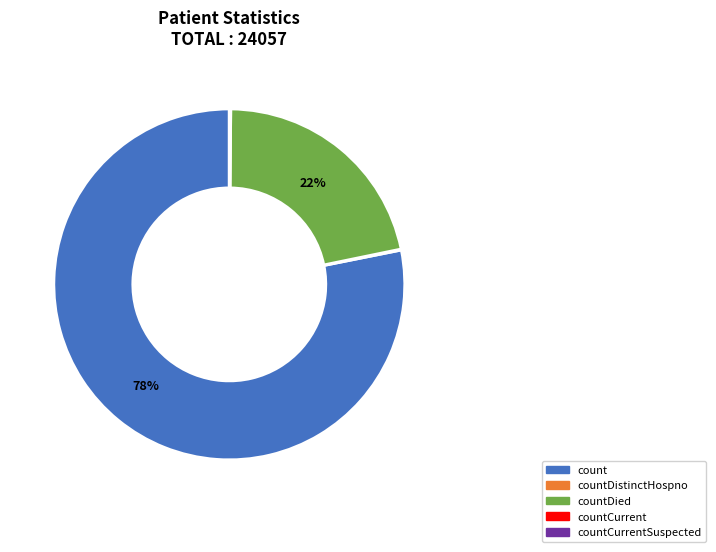

To the nearest percent, what is the difference between the largest and smallest slice percentages?

78%